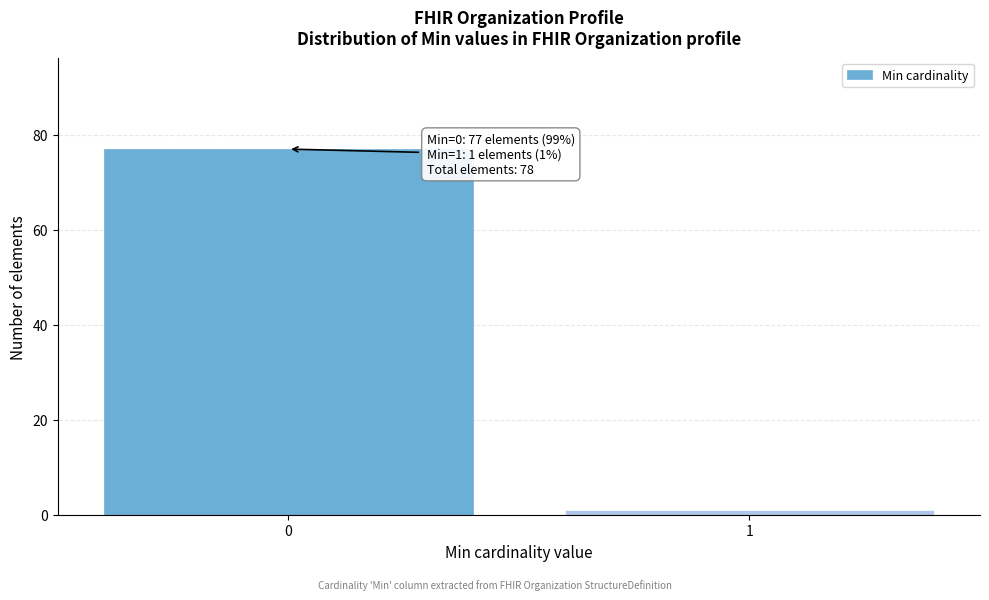

Reading left to right, list all the values displayed in this chart.

0=77	1=1